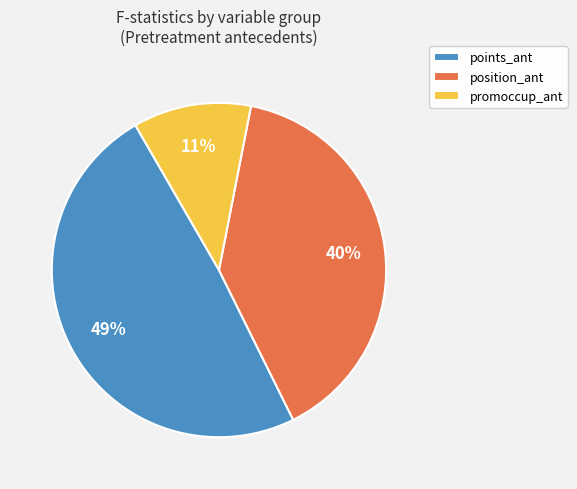

To the nearest percent, what is the combined percentage of promoccup_ant and position_ant?

51%